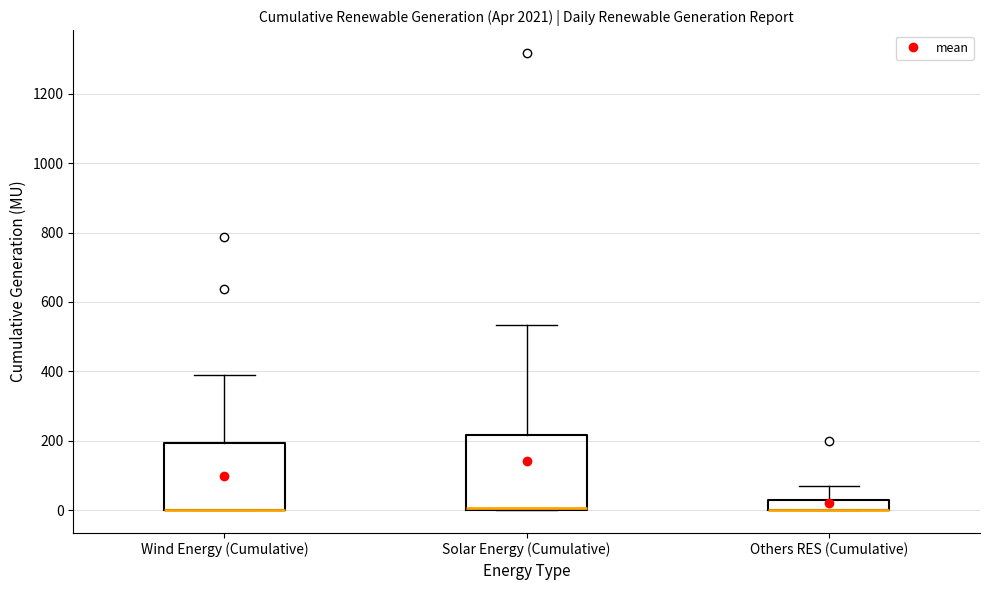

Where is the lower edge of the box for Solar Energy (Cumulative) on the y-axis? The values are not printed on the chart, so give them approximately, as read against the axis.

0